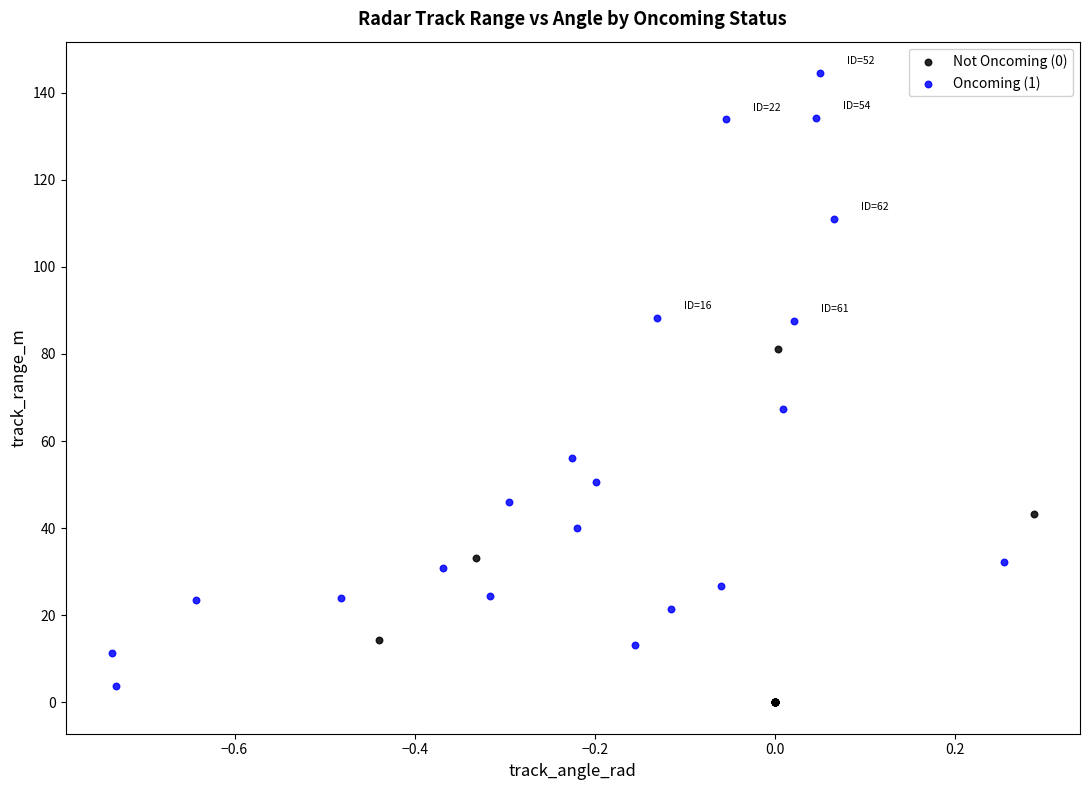

Which series has the largest Y range (max minus min)?

Oncoming (1)